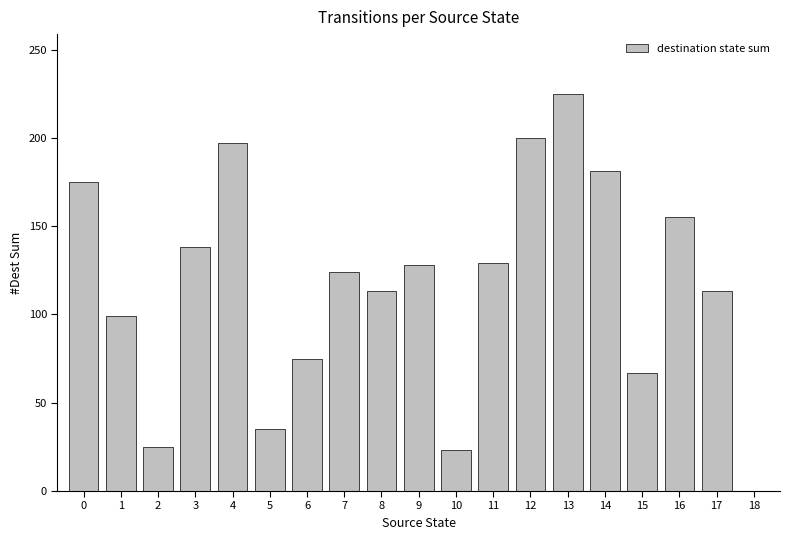

What is the sum of all values?

2202